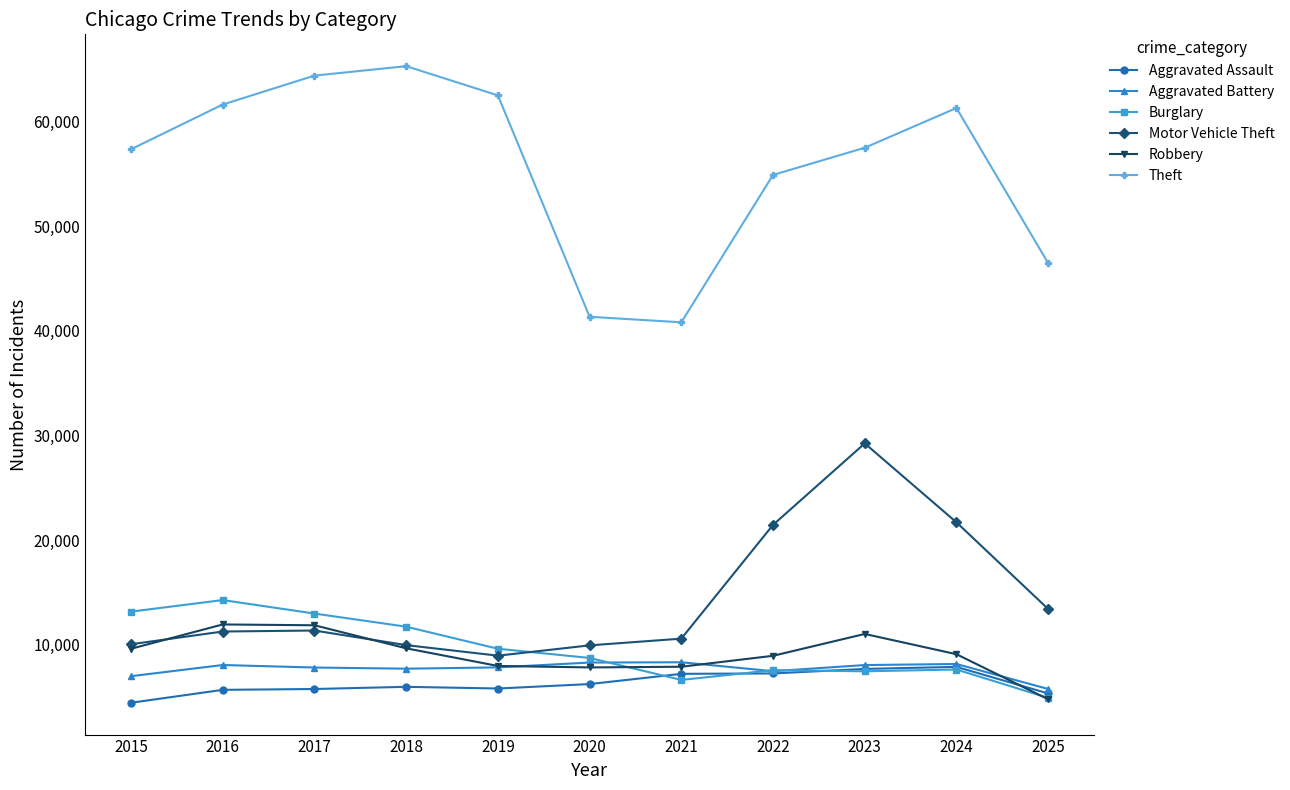

What is the maximum value shown in the chart?

65290